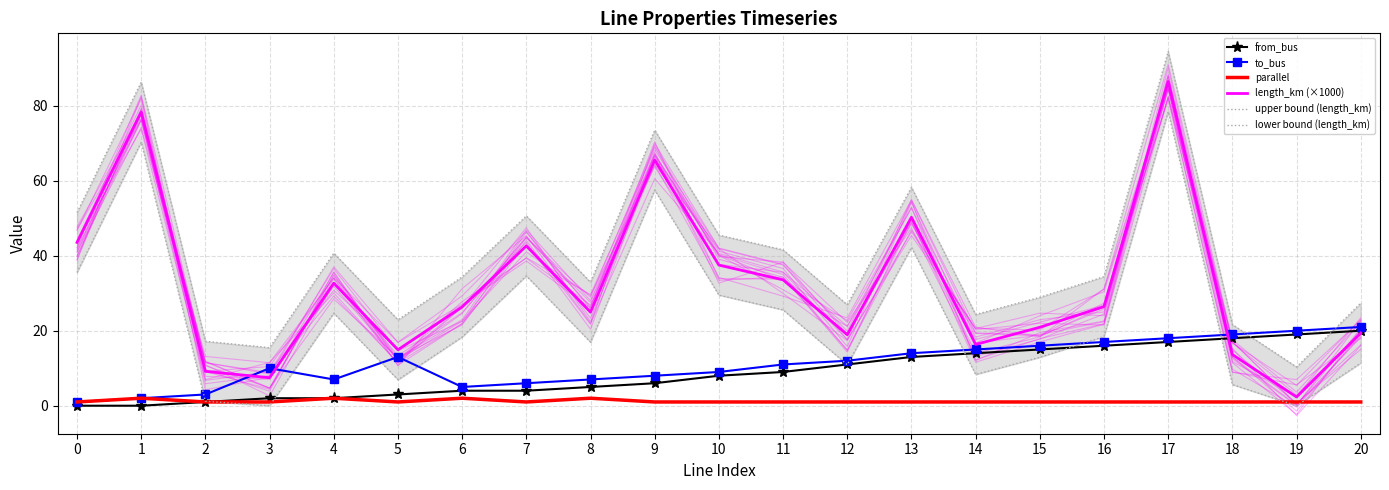

Between which two adjacent categories do lower bound (length_km) and from_bus first intersect?

2 and 3